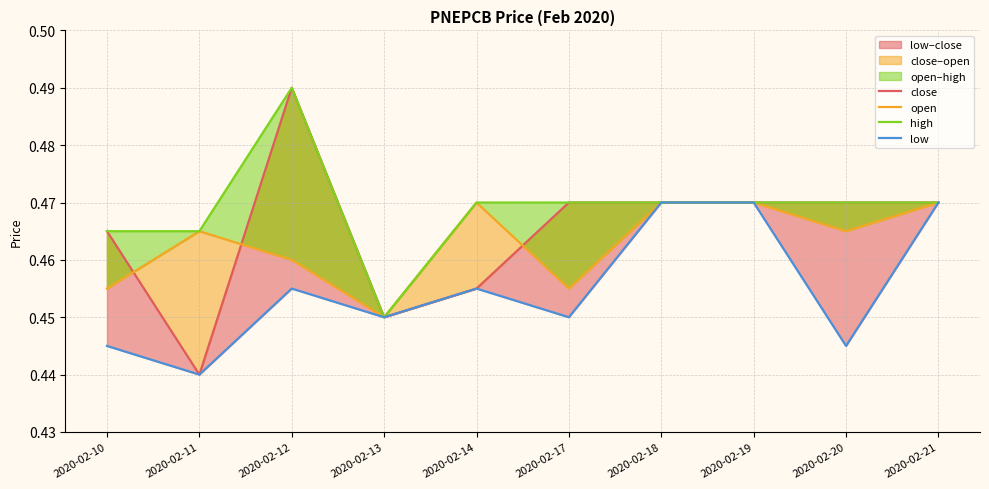

Is the value of low at 2020-02-11 greater than the value of close at 2020-02-20?

No